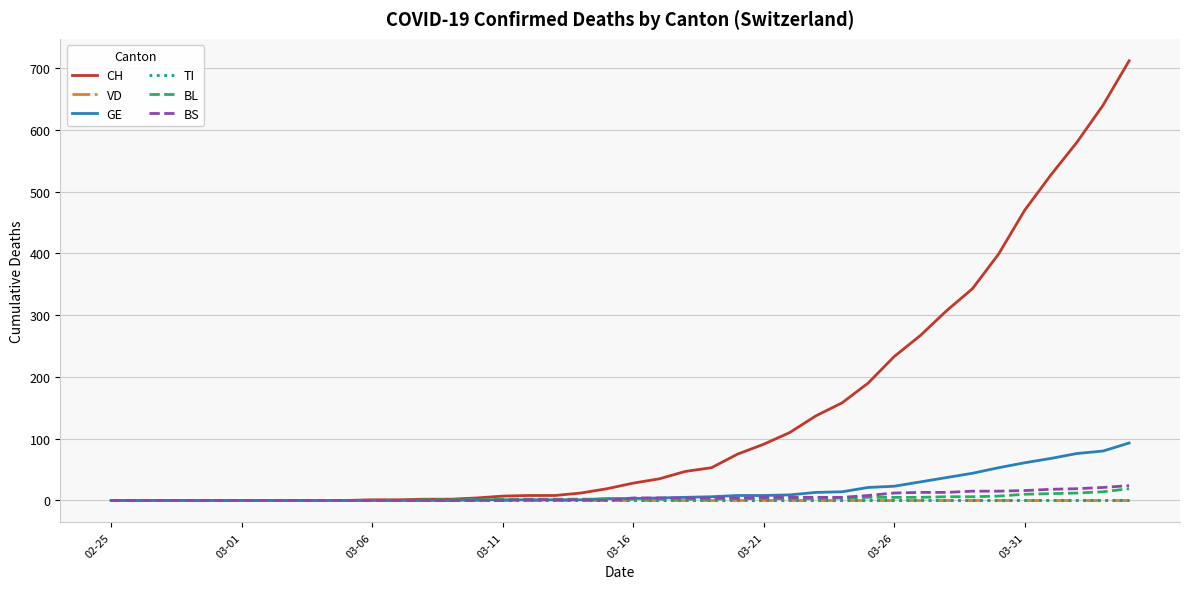

Reading right to left, transcribe all the data shown in this chart.

CH: 712	640	580	527	470	399	343	307	267	233	190	158	137	110	91	75	53	47	35	28	19	12	8	8	7	4	2	2	1	1	0	0	0	0	0	0	0	0	0	0
VD: 0	0	0	0	0	0	0	0	0	0	0	0	0	0	0	0	0	0	0	0	0	0	0	0	0	0	0	0	0	0	0	0	0	0	0	0	0	0	0	0
GE: 93	80	76	68	61	53	44	37	30	23	21	14	13	9	8	8	6	5	4	3	3	1	1	1	1	1	0	0	0	0	0	0	0	0	0	0	0	0	0	0
TI: 0	0	0	0	0	0	0	0	0	0	0	0	0	0	0	0	0	0	0	0	0	0	0	0	0	0	0	0	0	0	0	0	0	0	0	0	0	0	0	0
BL: 19	14	12	11	10	7	6	6	5	5	5	4	3	3	3	3	2	2	2	2	2	2	2	2	2	1	1	1	0	0	0	0	0	0	0	0	0	0	0	0
BS: 24	21	19	18	16	15	15	13	13	12	8	5	5	5	5	4	4	4	4	4	0	1	1	1	0	0	0	0	0	0	0	0	0	0	0	0	0	0	0	0